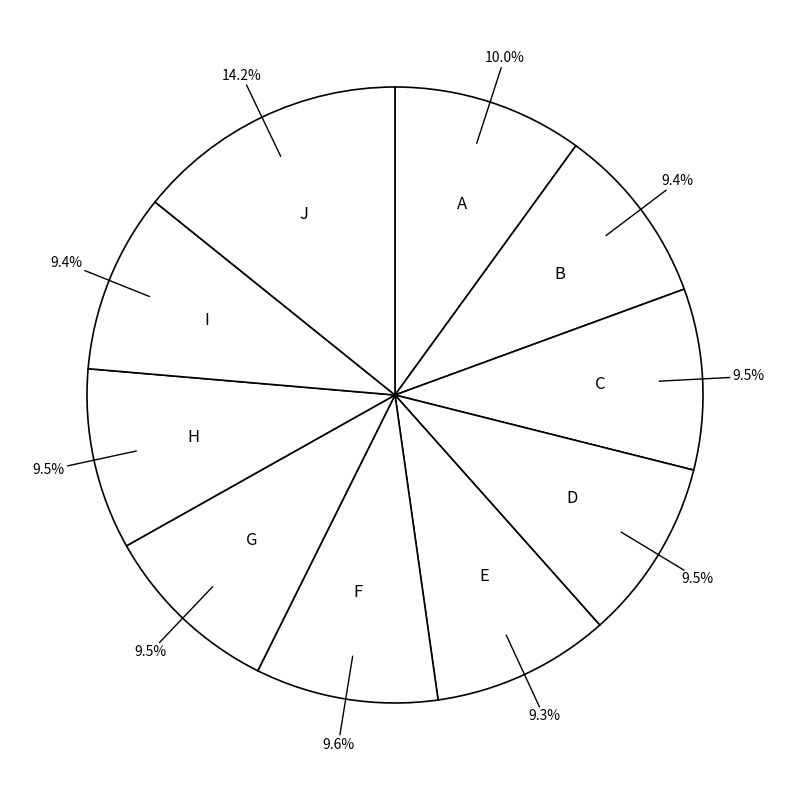

Does G account for over 50% of the chart?

No